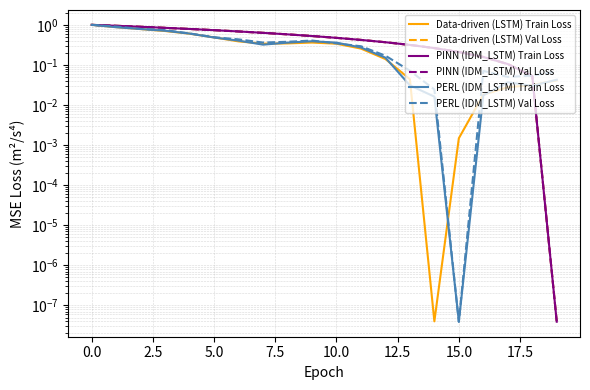

Which series has the widest spread of values?

PERL (IDM_LSTM) Val Loss